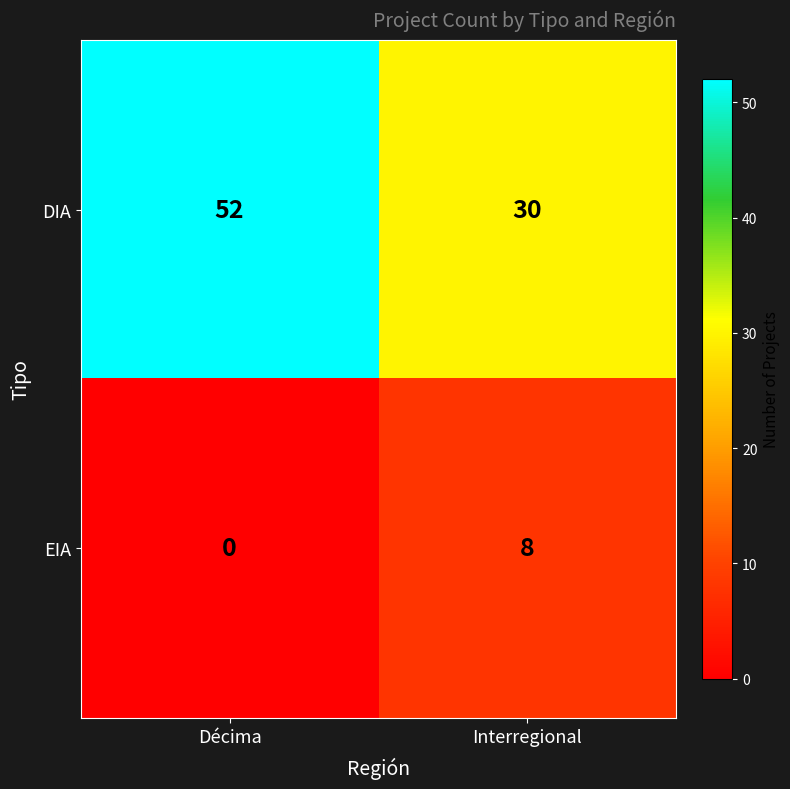

What is the approximate value of EIA at Interregional?

8